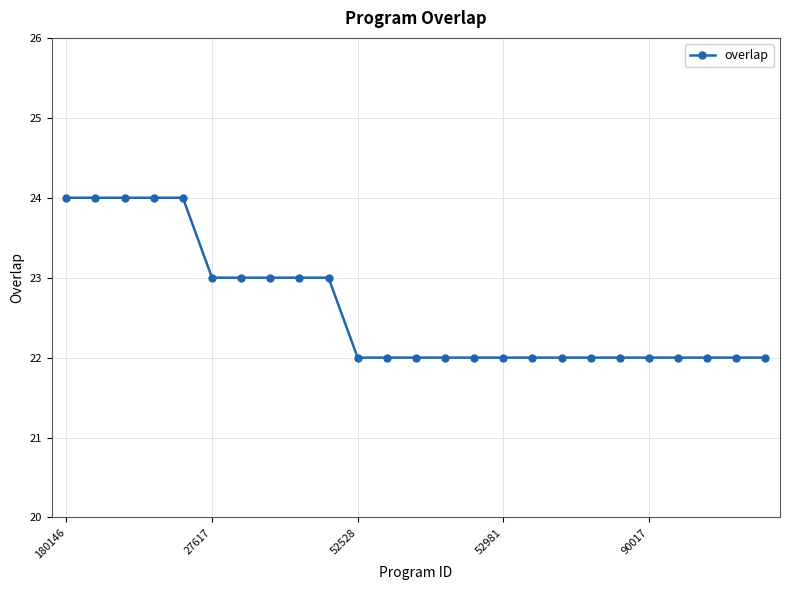

What is the average value?

23